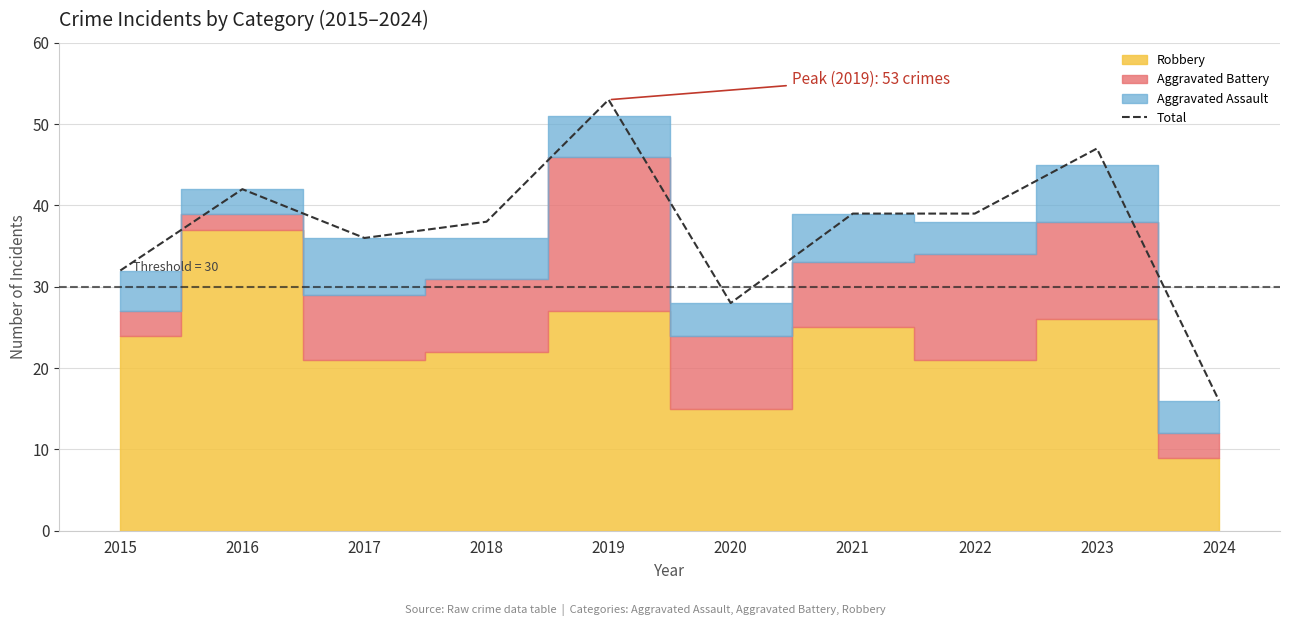

Which has a higher value, 2021 or 2020?

2021